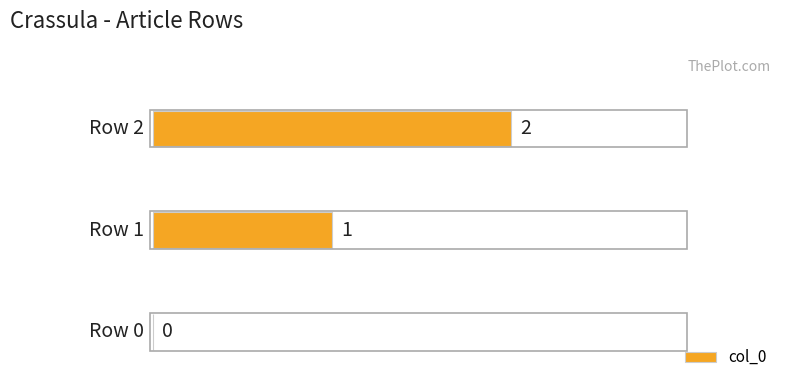

What is the difference between the maximum and minimum values?

2